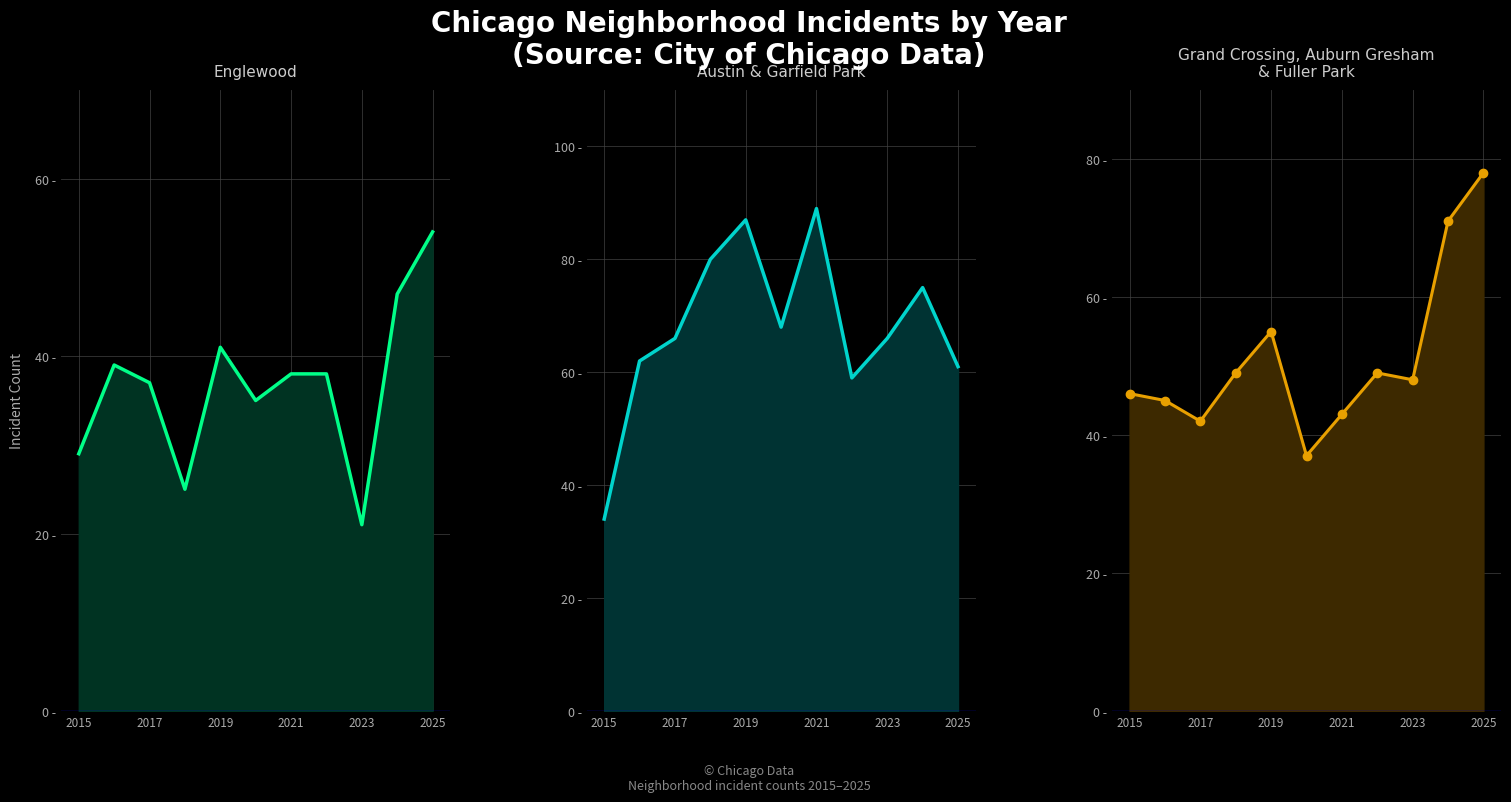

True or false: Grand Crossing + Auburn Gresham + Fuller Park has more than 0 interior local peaks.

True